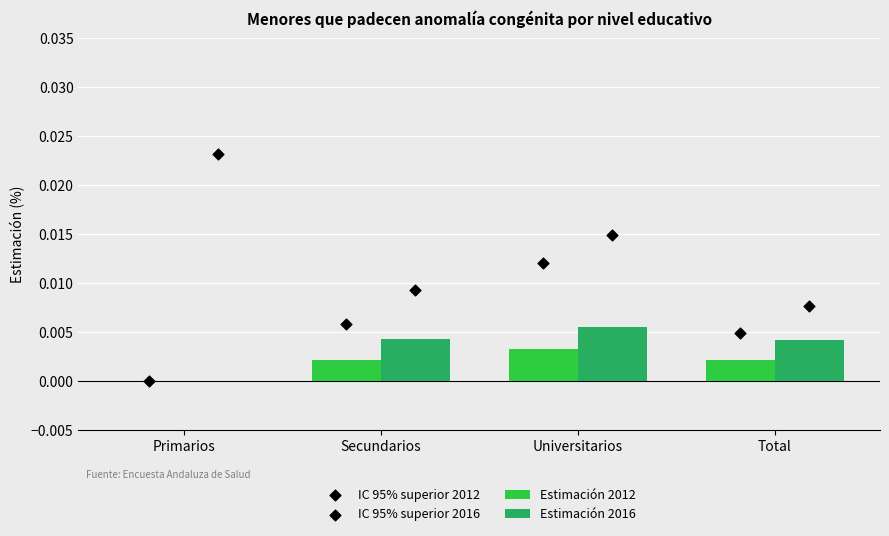

Which series has the largest total across all categories?

IC 95% superior 2016